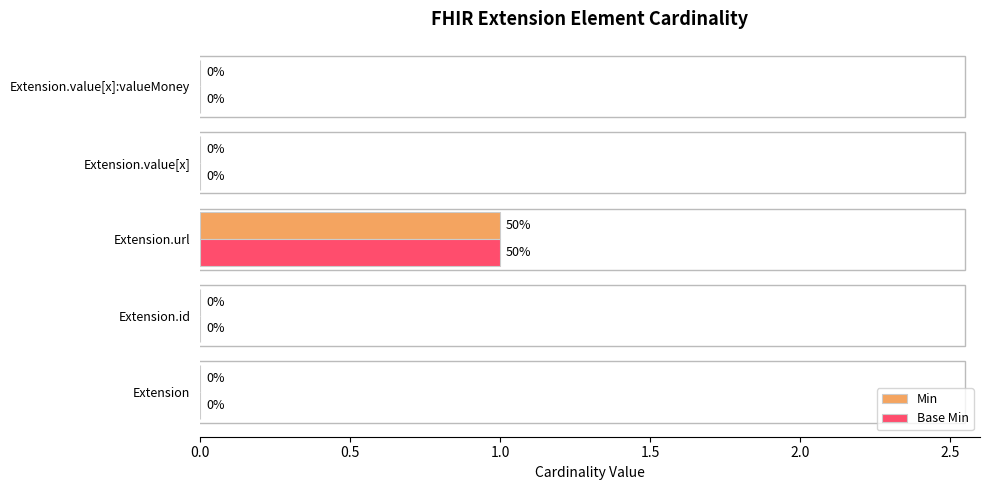

Is the value of Base Min at Extension.value[x] greater than the value of Min at Extension.url?

No